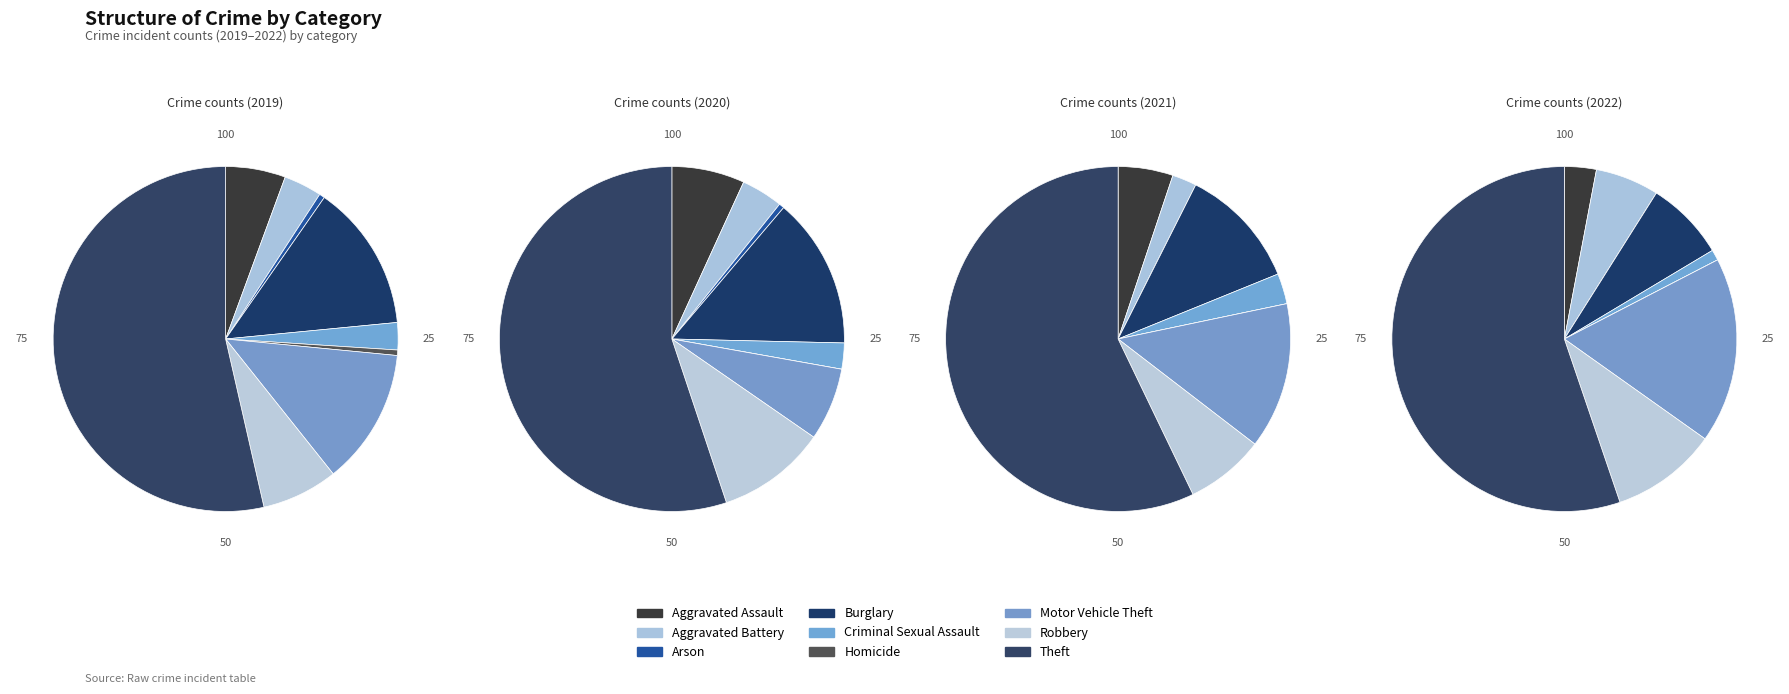

To the nearest percent, what portion does Theft represent?

57%